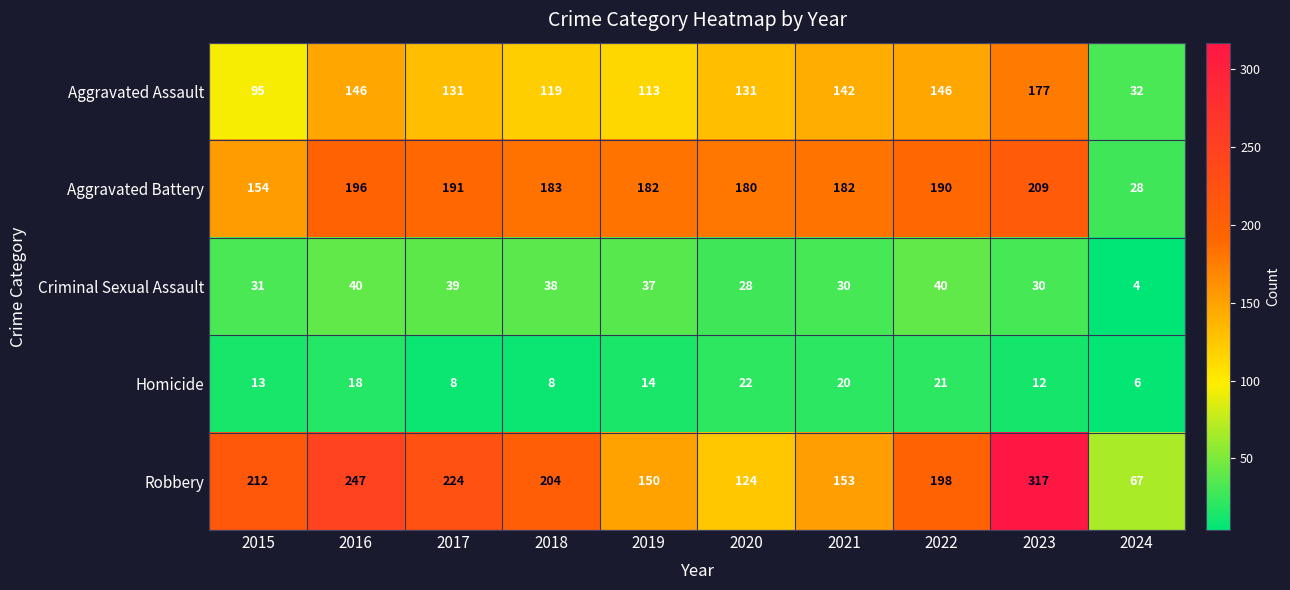

Which label corresponds to the largest value in the chart?

2023